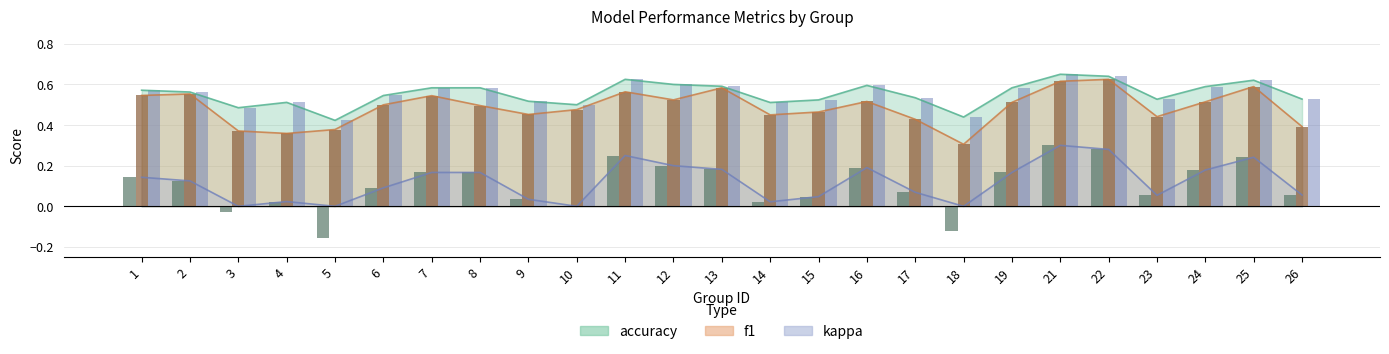

Rank the series at 21 from highest to lowest value.

accuracy, f1, kappa